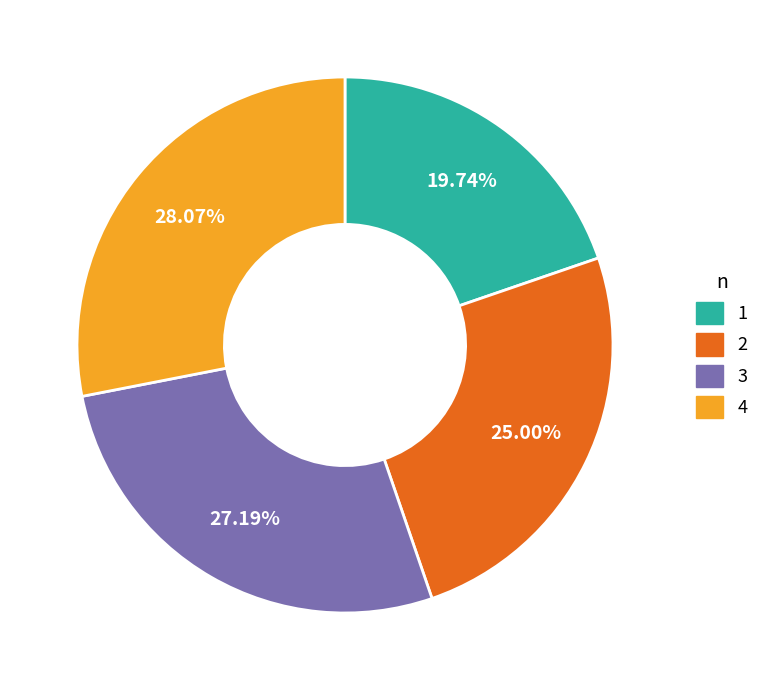

Is there any slice that represents more than half of the pie?

No